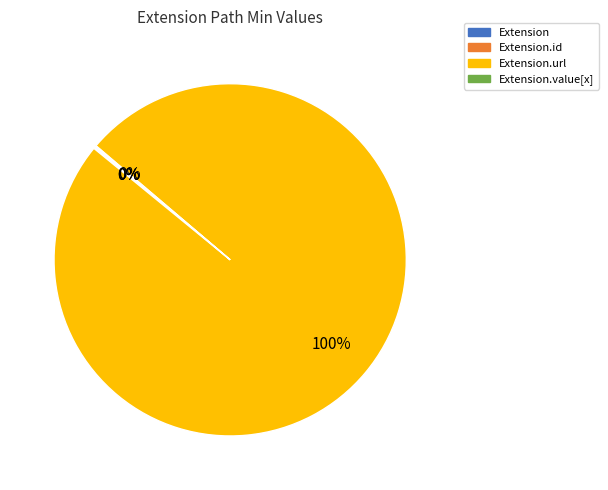

To the nearest percent, what is the difference between the largest and smallest slice percentages?

100%